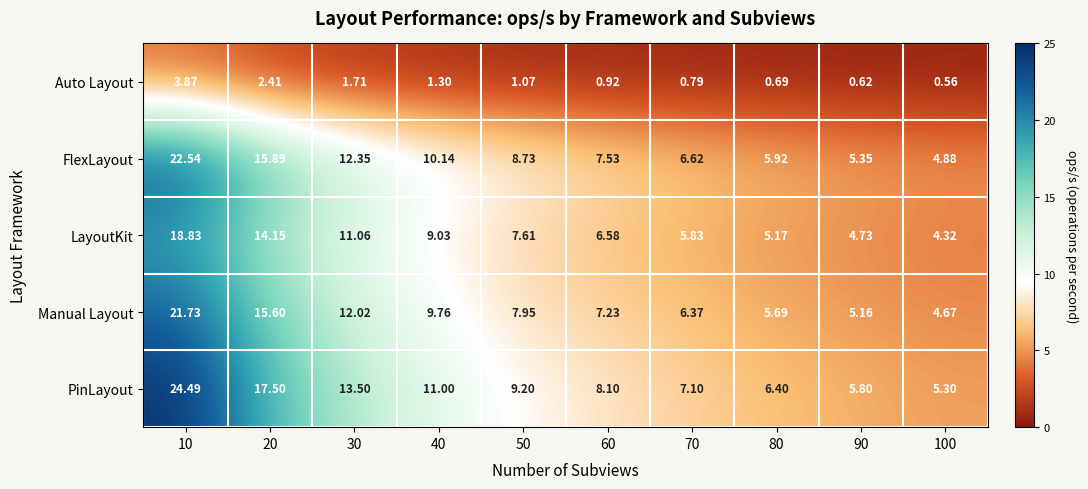

Is the value of Manual Layout at 50 greater than the value of LayoutKit at 100?

Yes